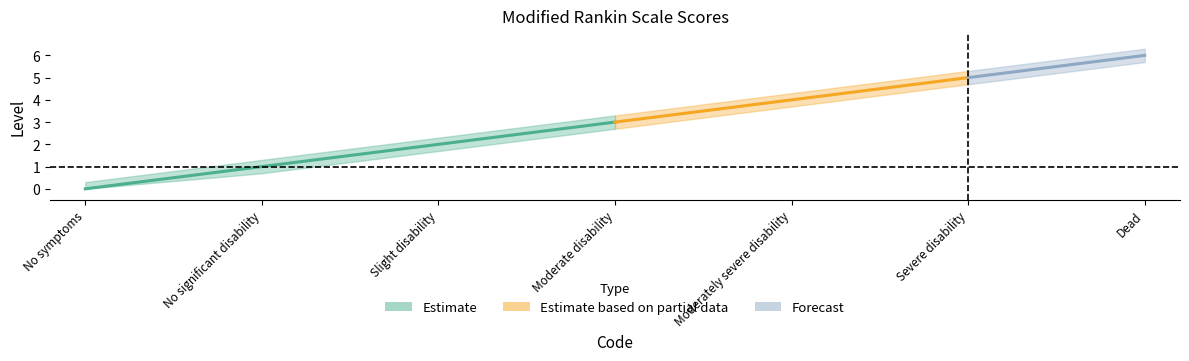

Is this an area chart (filled region under the line)?

No